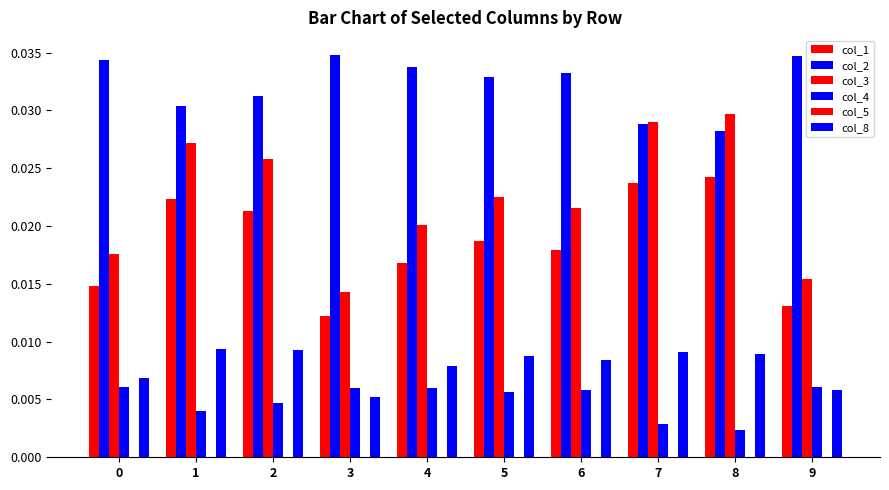

Which label corresponds to the largest value in the chart?

3